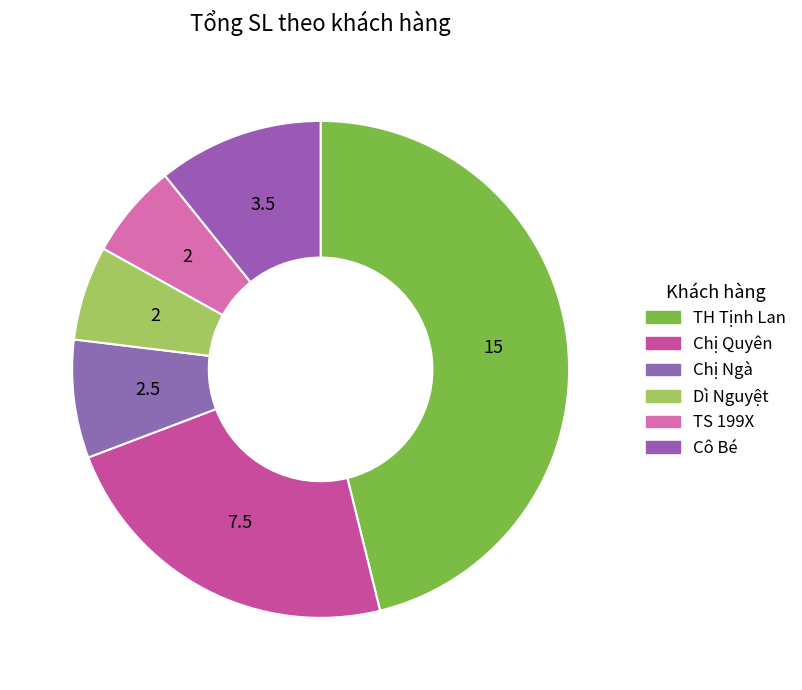

Does any single category account for the majority?

No